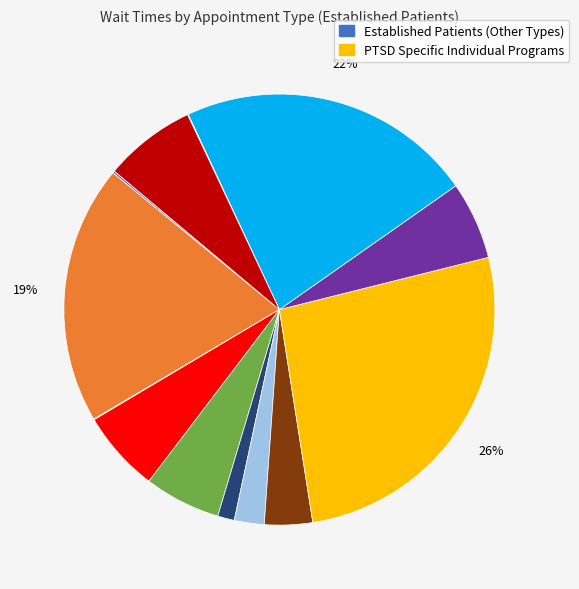

Does any single category account for the majority?

No